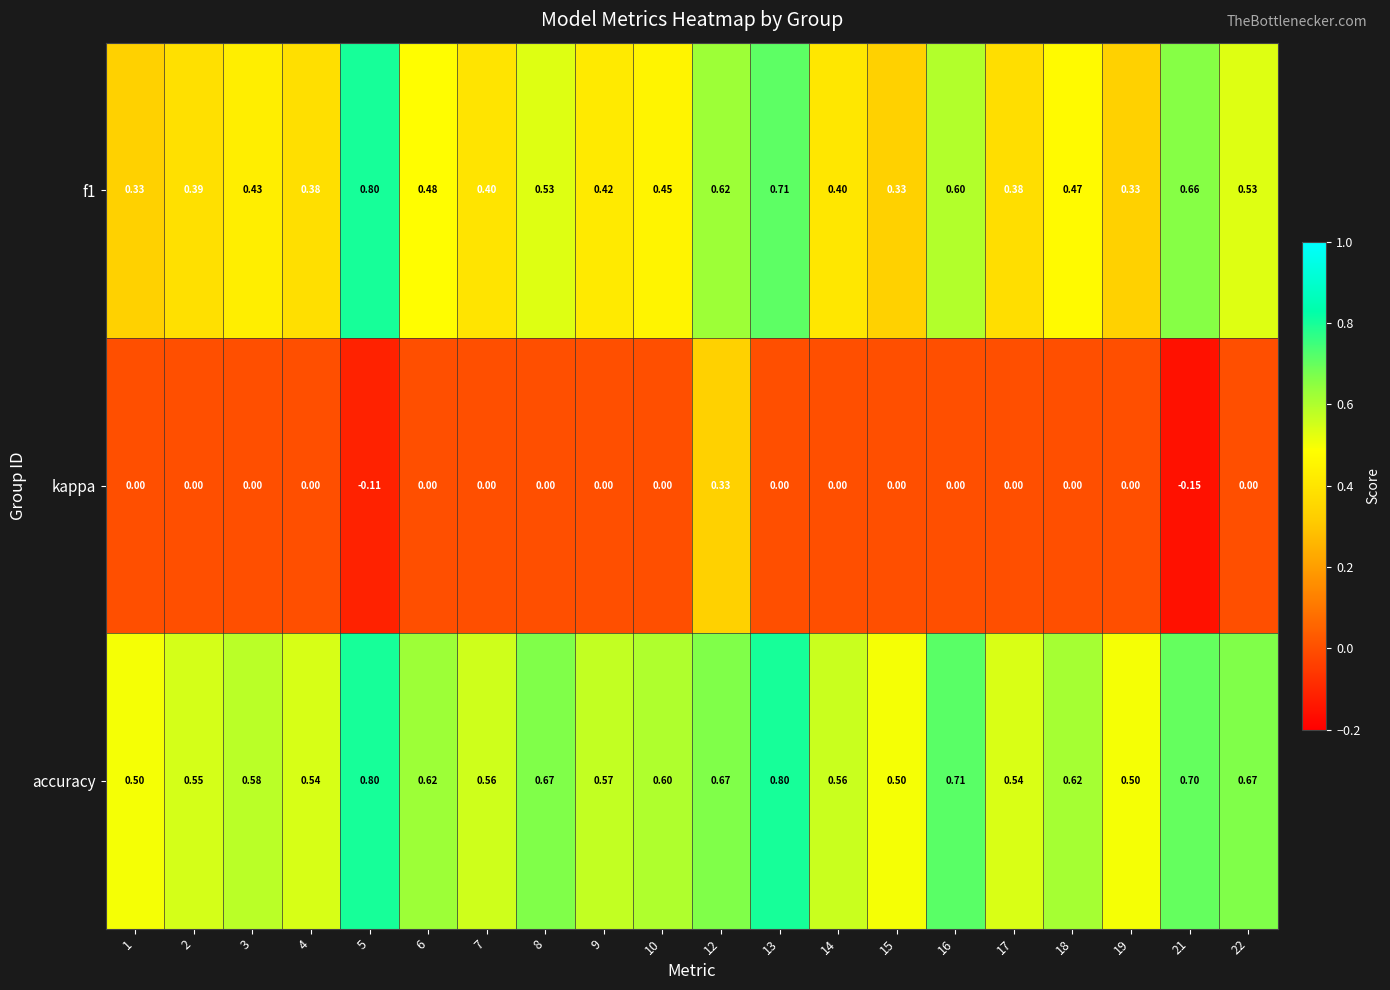

Between 6 and 9, which series saw the biggest shift?

f1